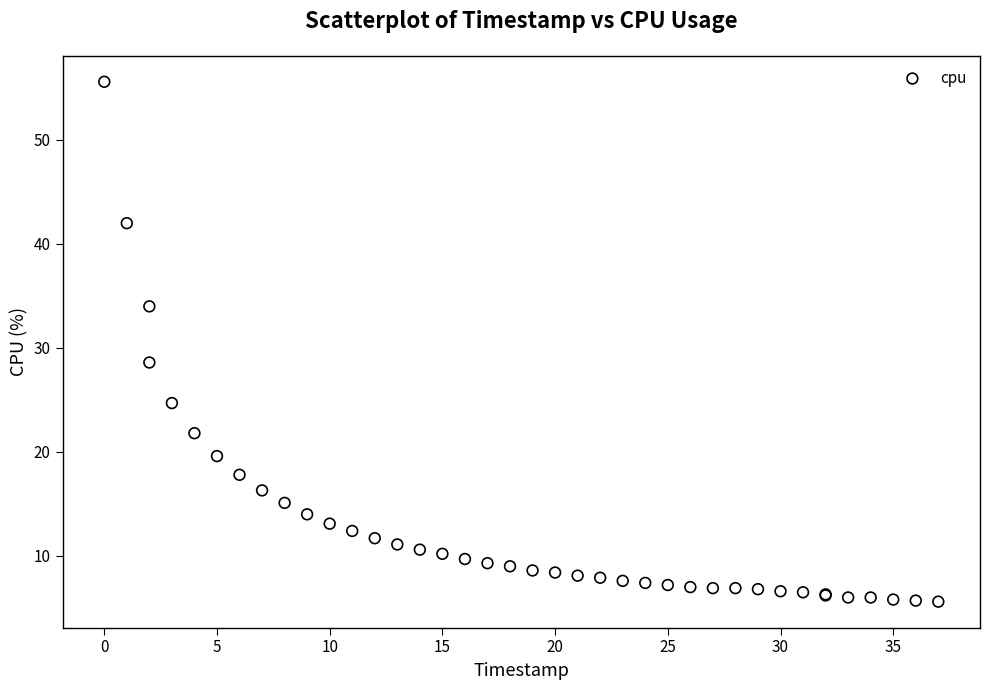

What Y value in the scatter plot is closest to 30?

28.6